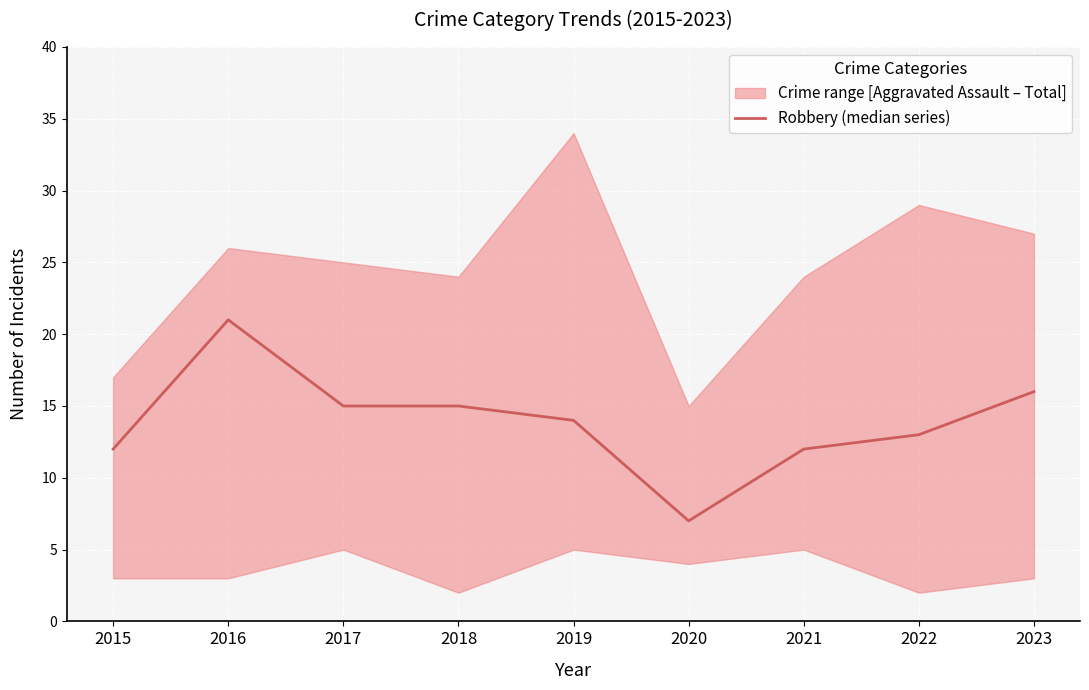

What is the value of the 2nd point from the left?

21